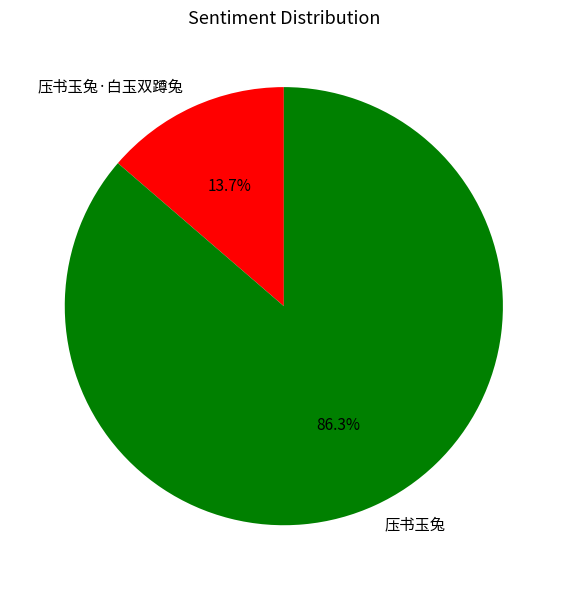

True or false: 压书玉兔·白玉双蹲兔 accounts for 14% of the total.

True